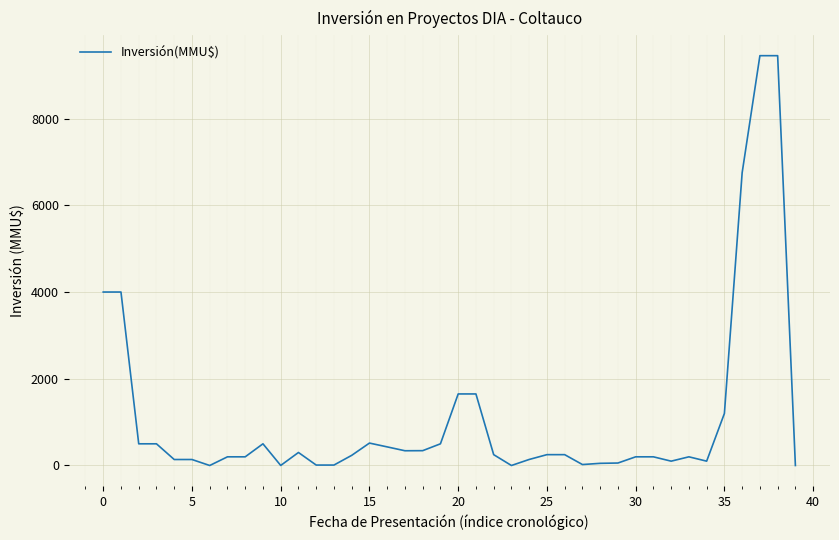

Count the number of data series in this chart.

1